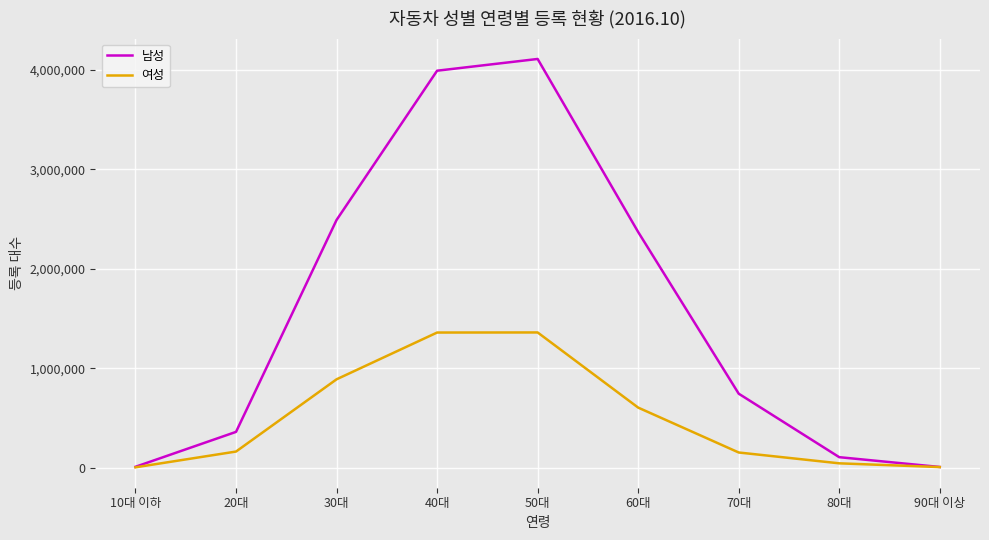

Where is 남성 nearest to the value 2059818?

60대